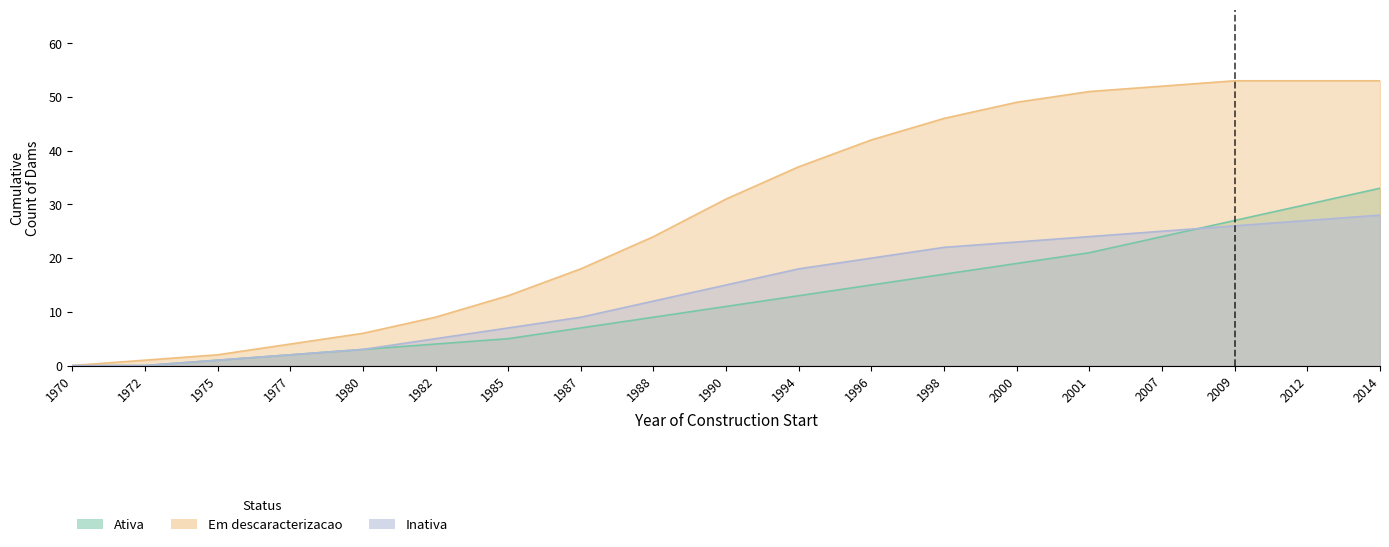

Rank the series at 1987 from lowest to highest value.

Ativa, Inativa, Em descaracterizacao